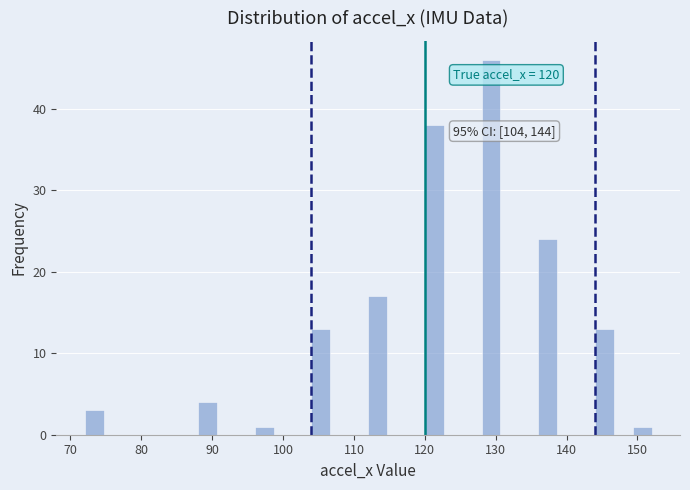

Around what value on the x-axis is the tallest bar? Give the approximate position of its centre, as read against the axis.

129